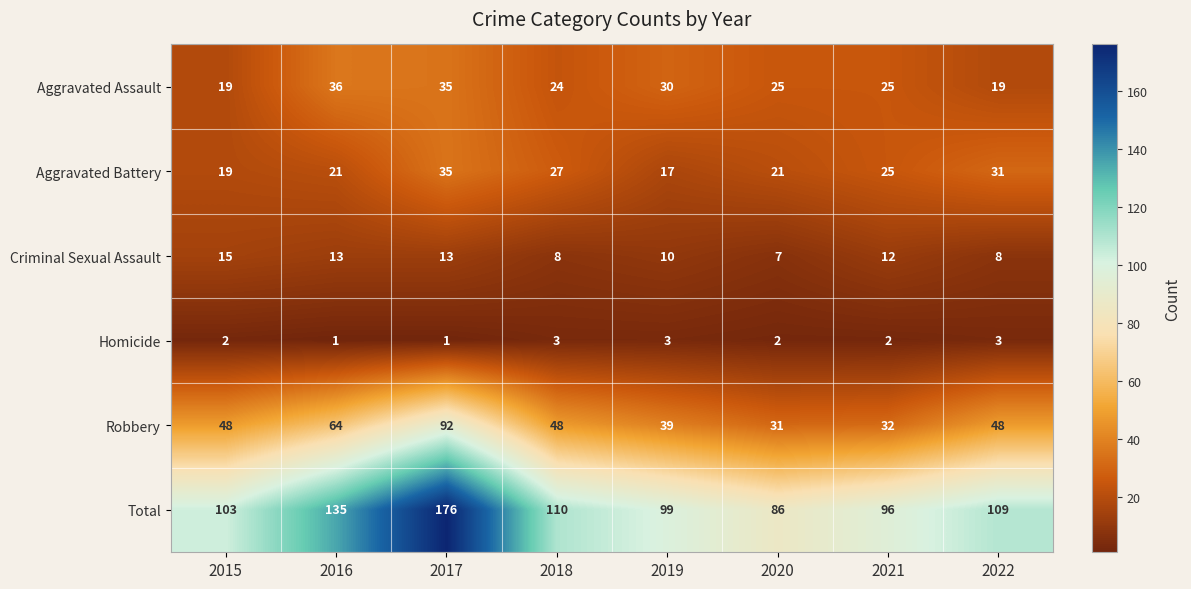

Which series changed the most between 2020 and 2021?

Total